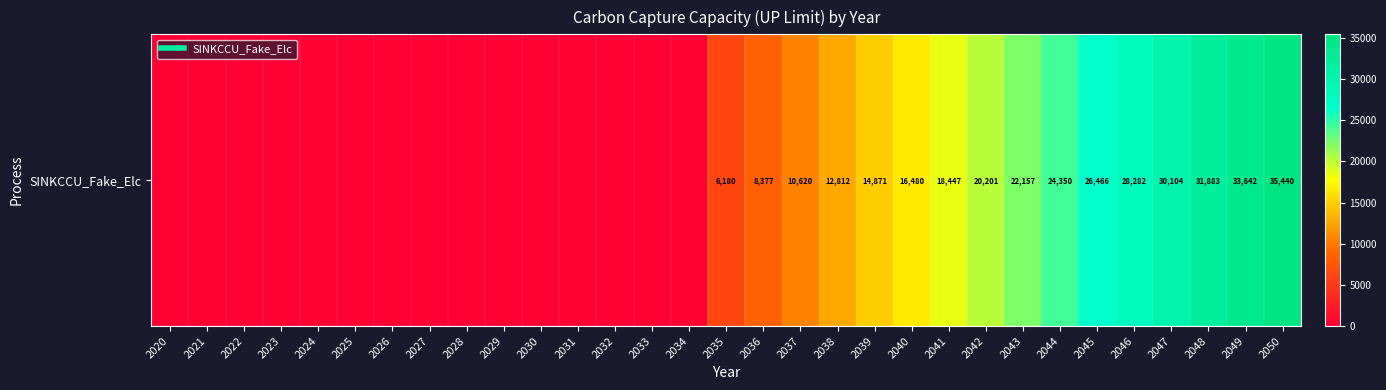

Is it true that the value at 2030 is 20990.9?

False